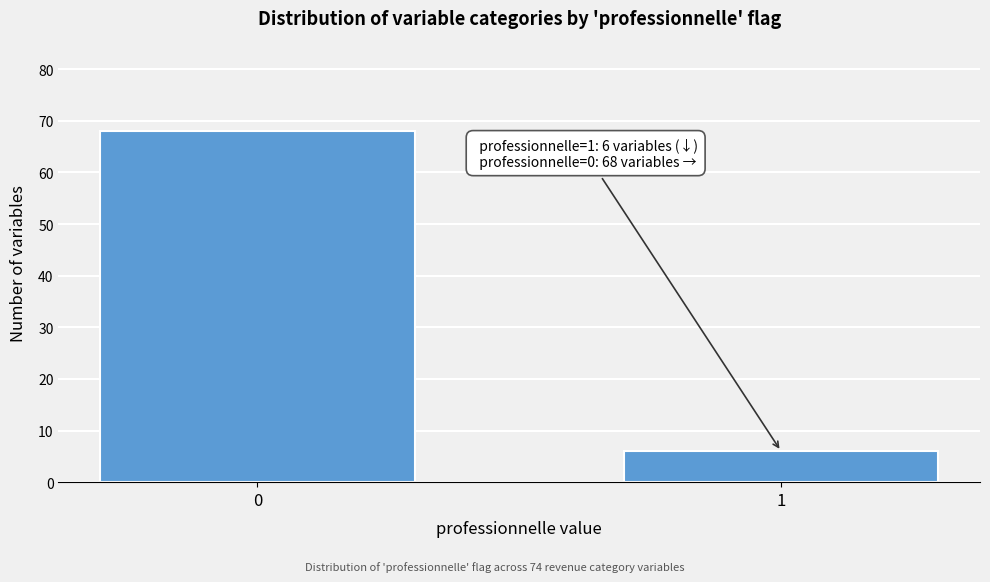

Reading left to right, what are all the values shown in this chart?

68	6